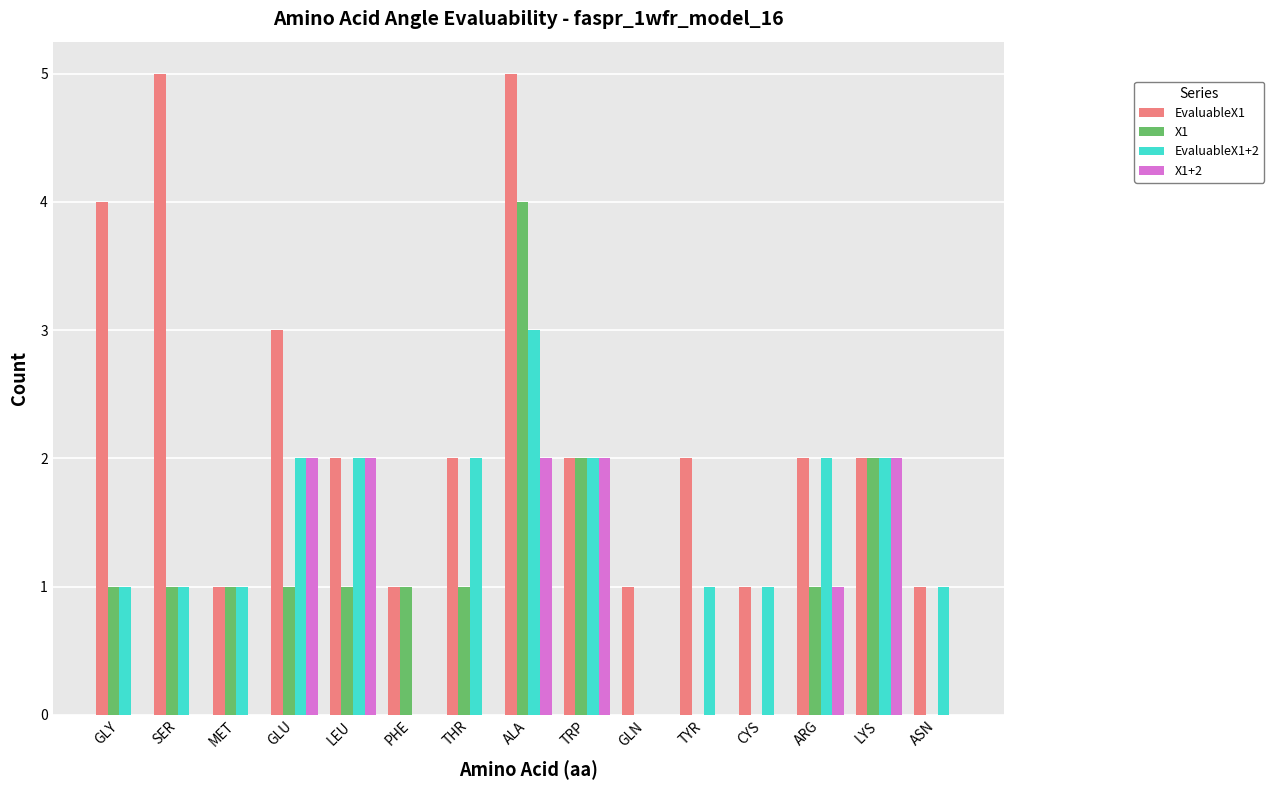

What is the average value of the X1 series?

1